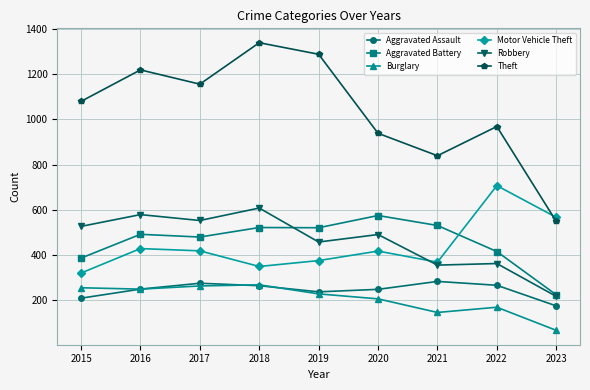

What is the sum of the Motor Vehicle Theft values at 2020 and 2018?

768